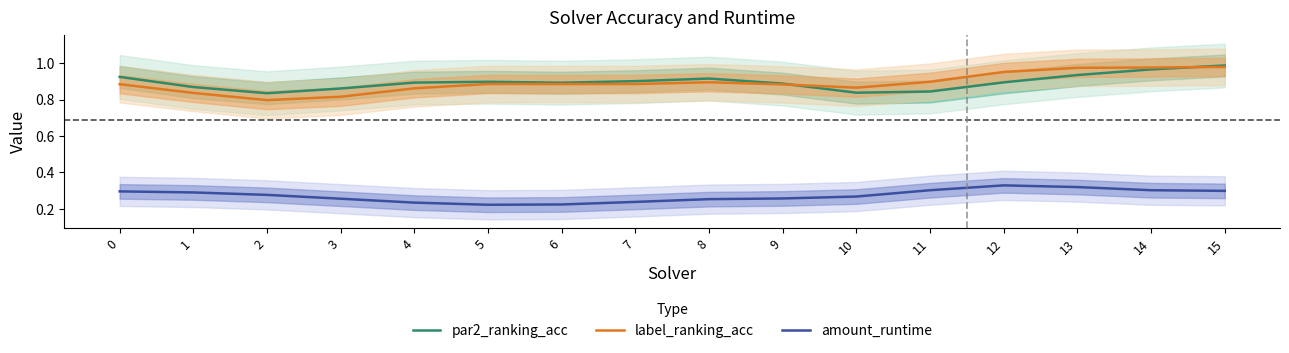

Is it true that par2_ranking_acc equals 1.4 at 2?

False